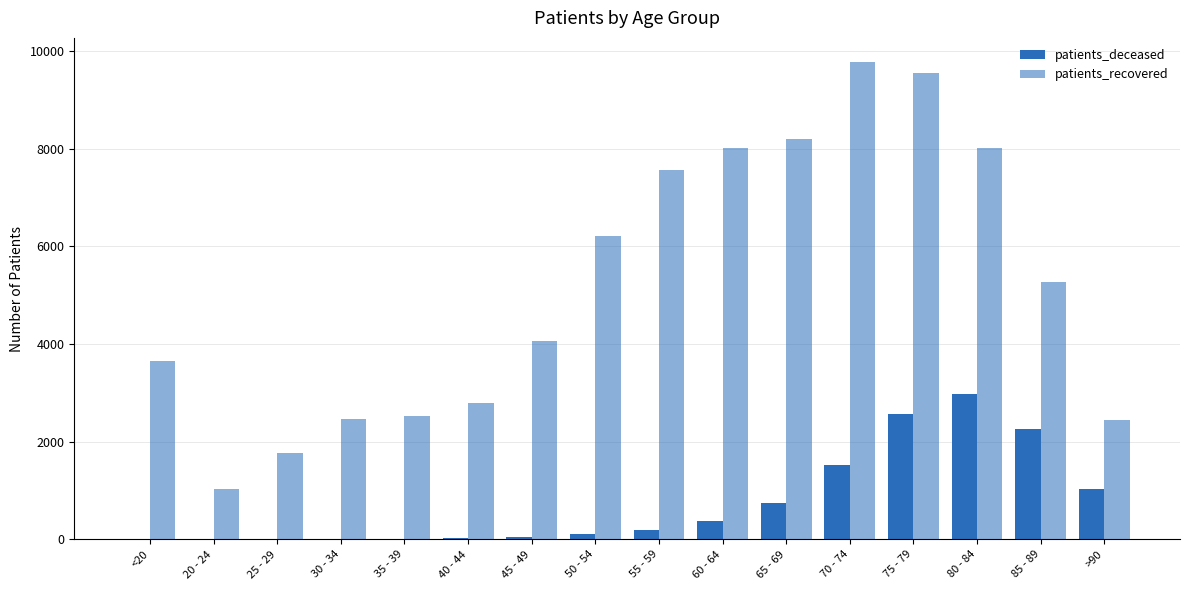

Are the bars horizontal?

No